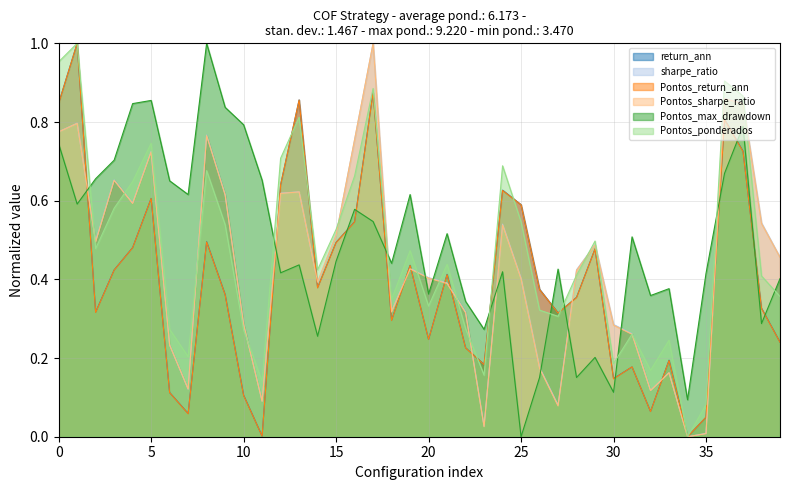

What is the spread (max minus min) of values at 26?

0.2